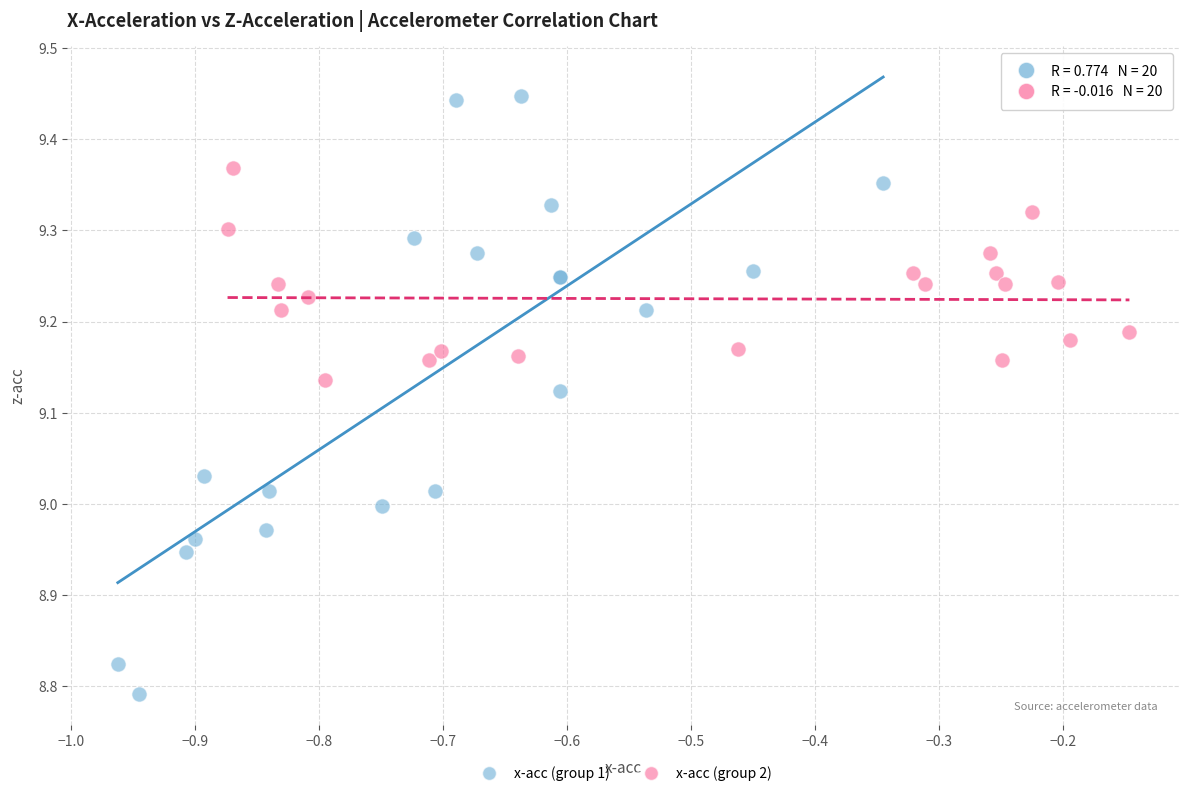

Which series reaches the minimum Y coordinate?

x-acc (group 1)